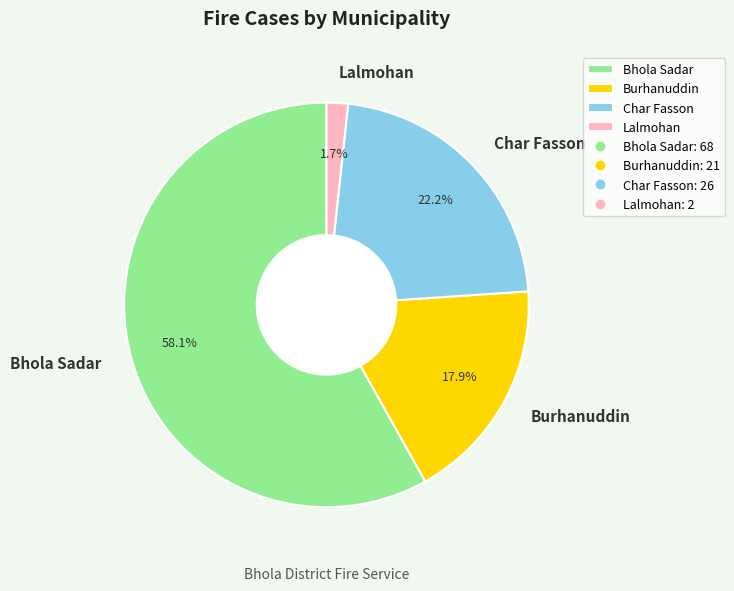

How many segments does this pie chart have?

4